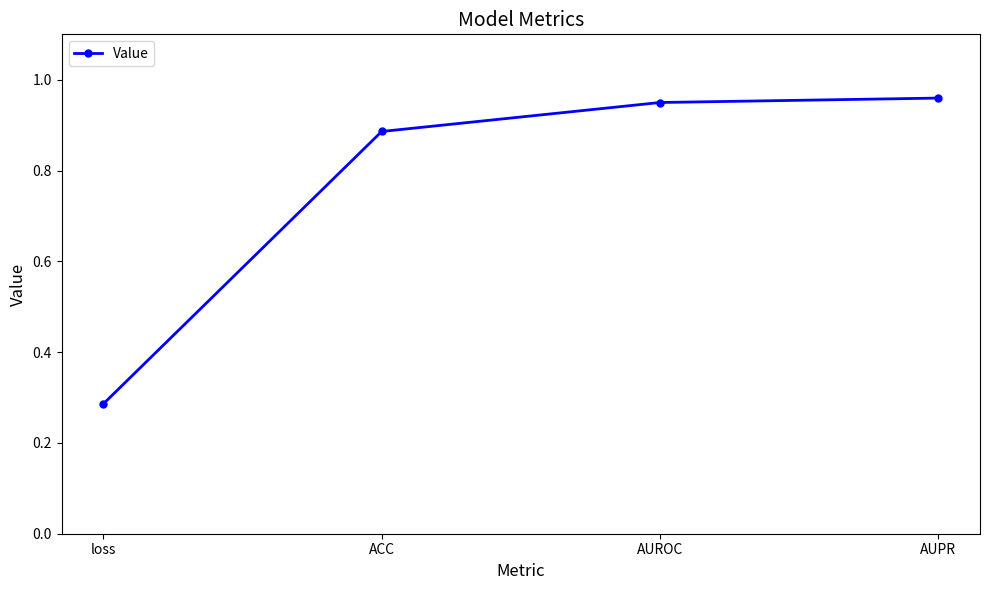

Does the chart have visible grid lines?

No